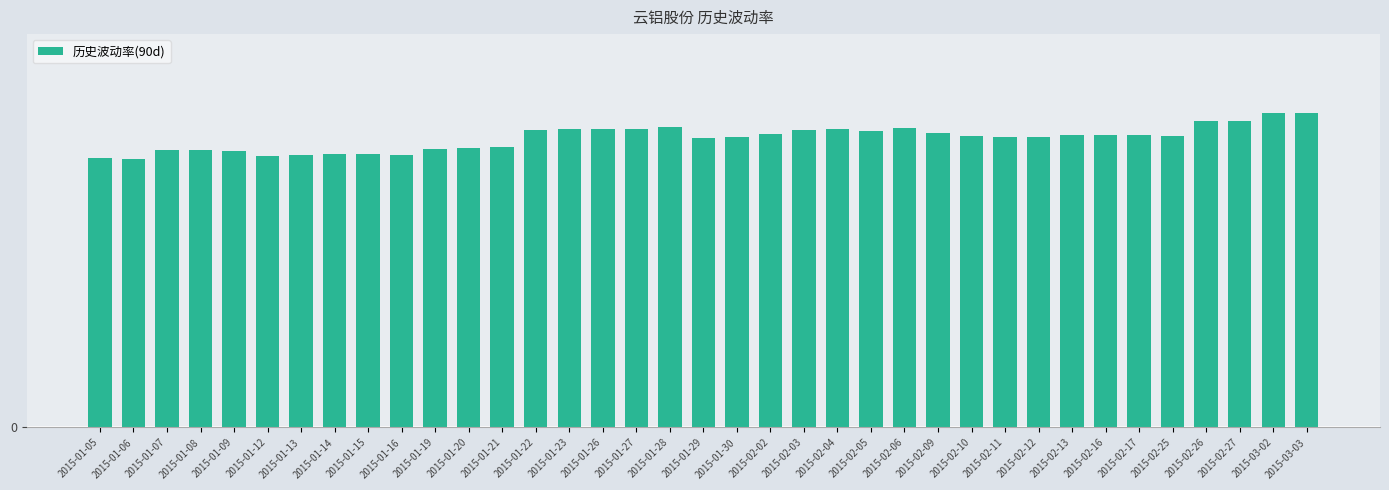

What is the label of the 32nd bar from the right?

2015-01-12